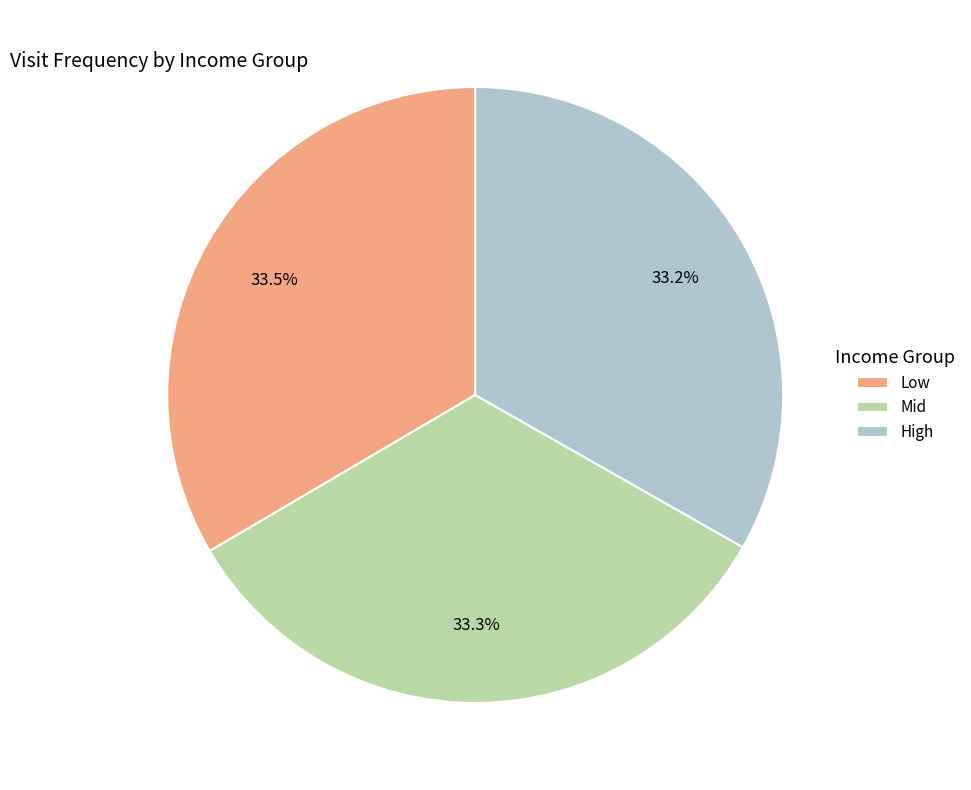

Combined, do Mid and Low account for over 50%?

Yes